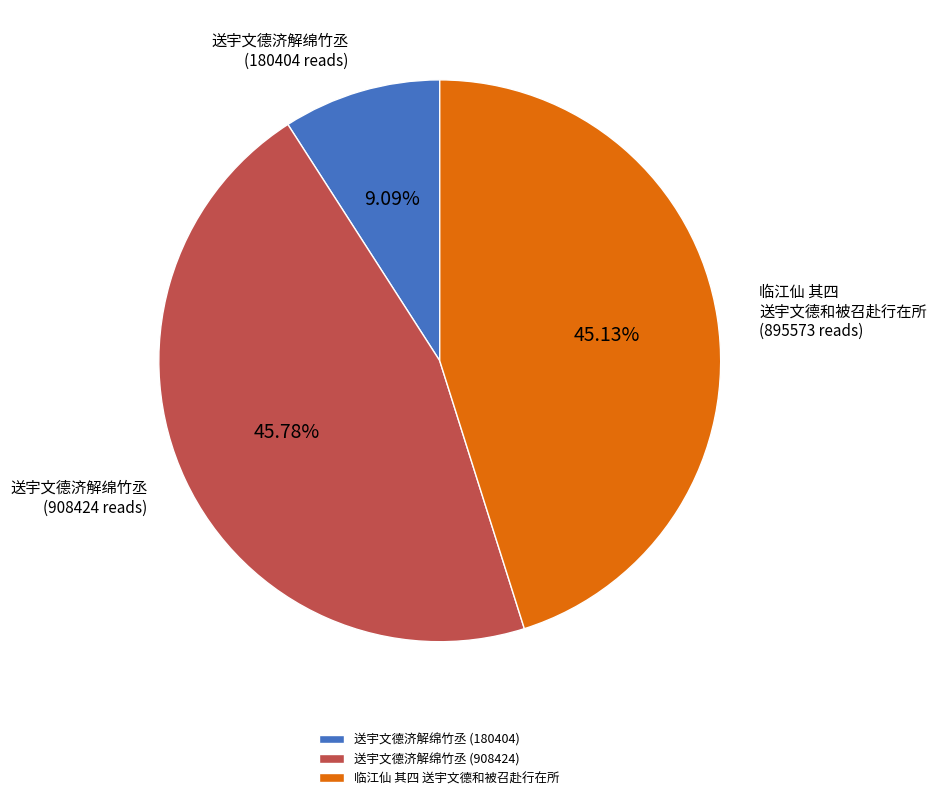

How many slices are in this pie chart?

3